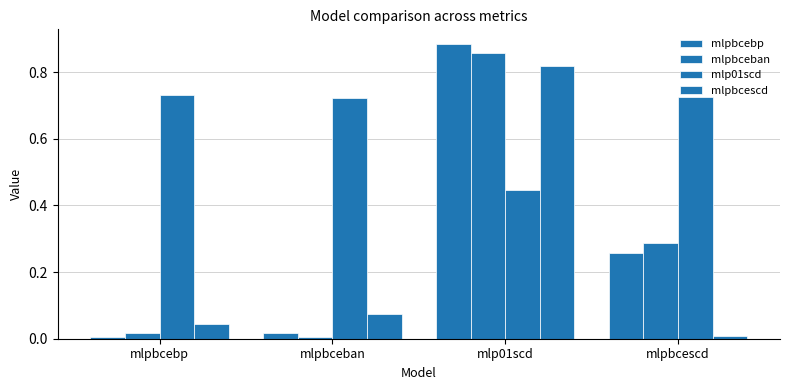

At how many categories does at least one series exceed 0?

4